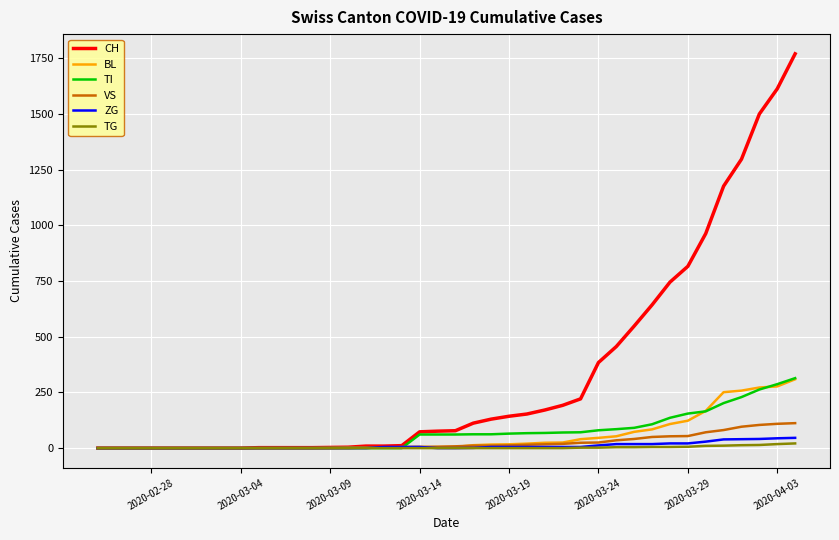

Which series has the largest range (max minus min)?

CH